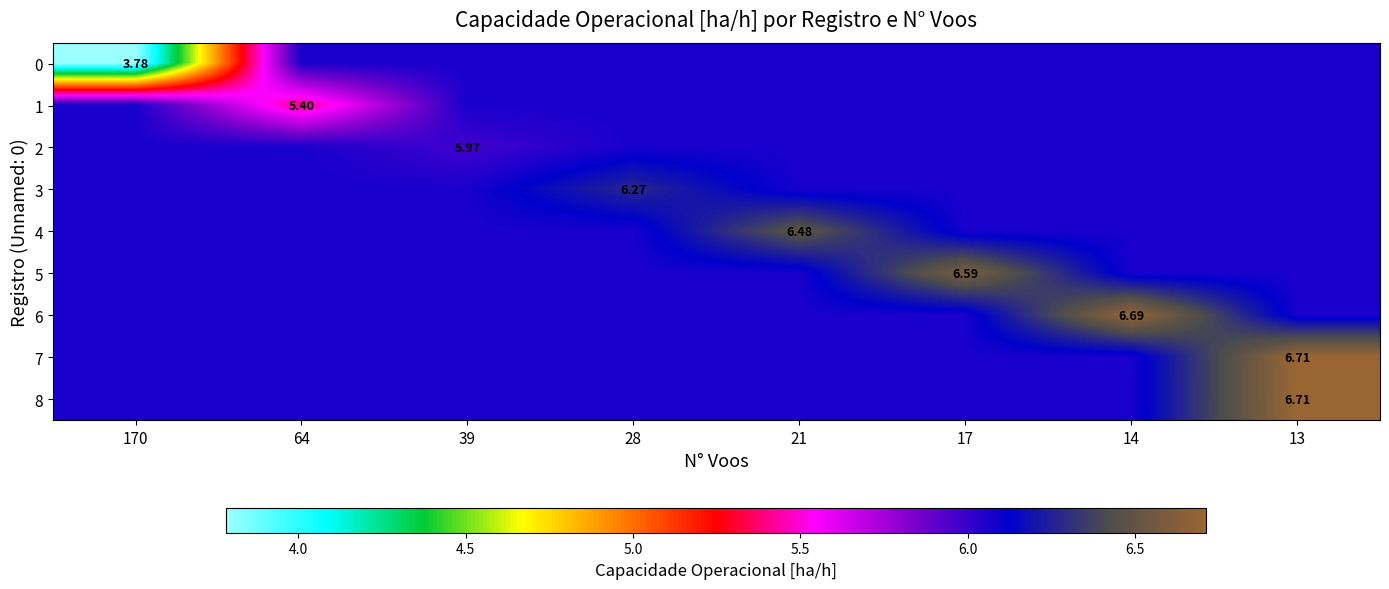

What is the difference between the highest and lowest values at 13?

0.6